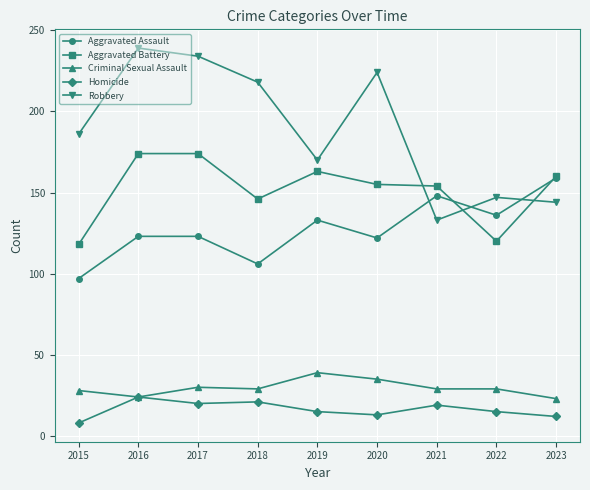

What is the value of the Aggravated Battery point at the 8th from the left?

120